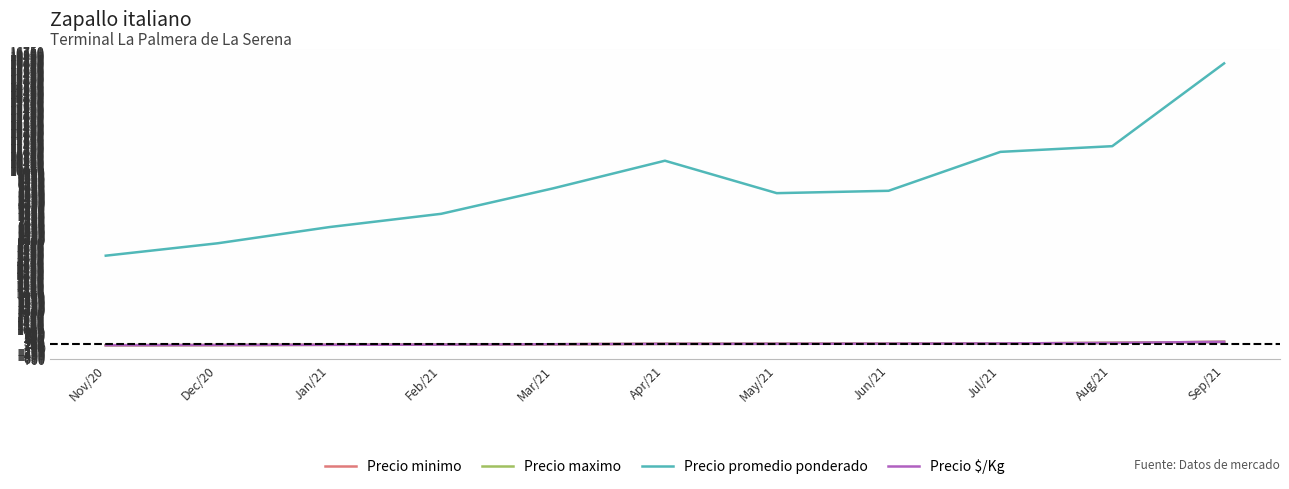

Is the value of Precio minimo at Jun/21 greater than the value of Precio promedio ponderado at Jan/21?

No